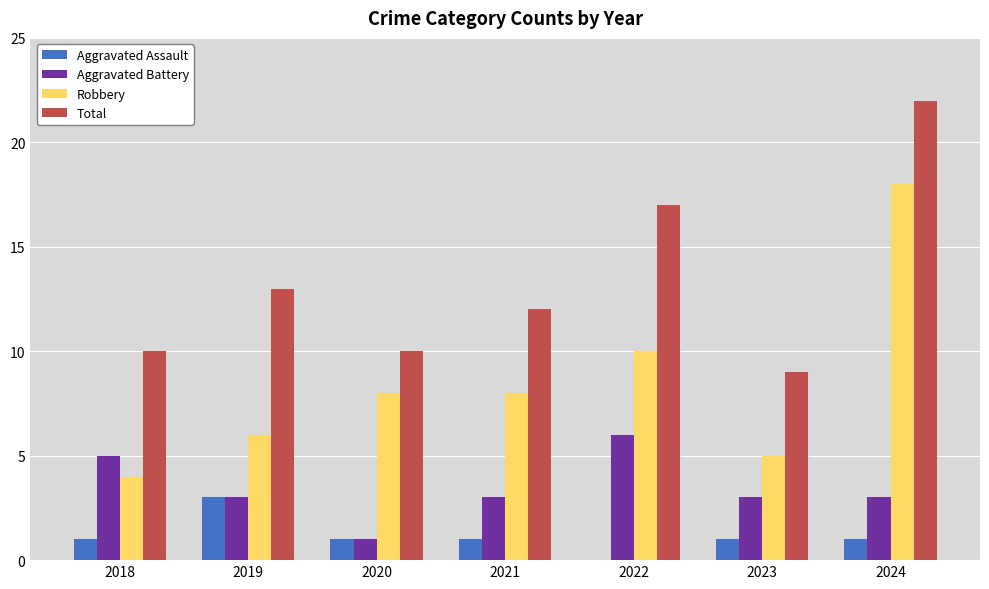

The Total series shows 3 at 2018. True or false?

False